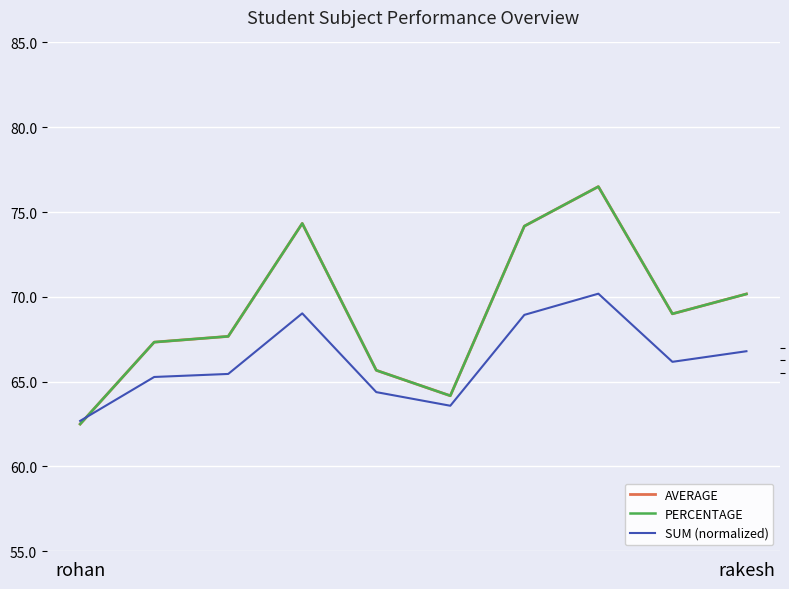

Is the value of SUM (normalized) at 6 greater than the value of AVERAGE at 6?

No